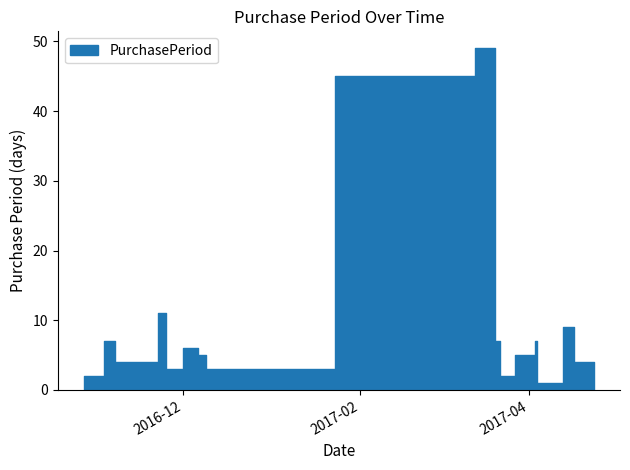

True or false: the data has more than 1 interior local peaks.

True